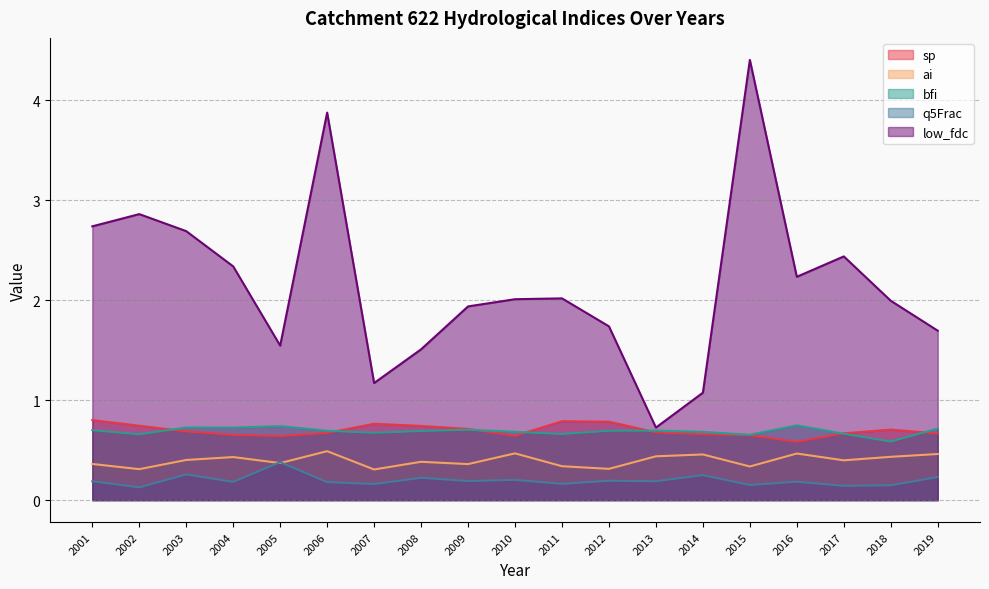

True or false: low_fdc has a value of 4.5 at 2003.

False